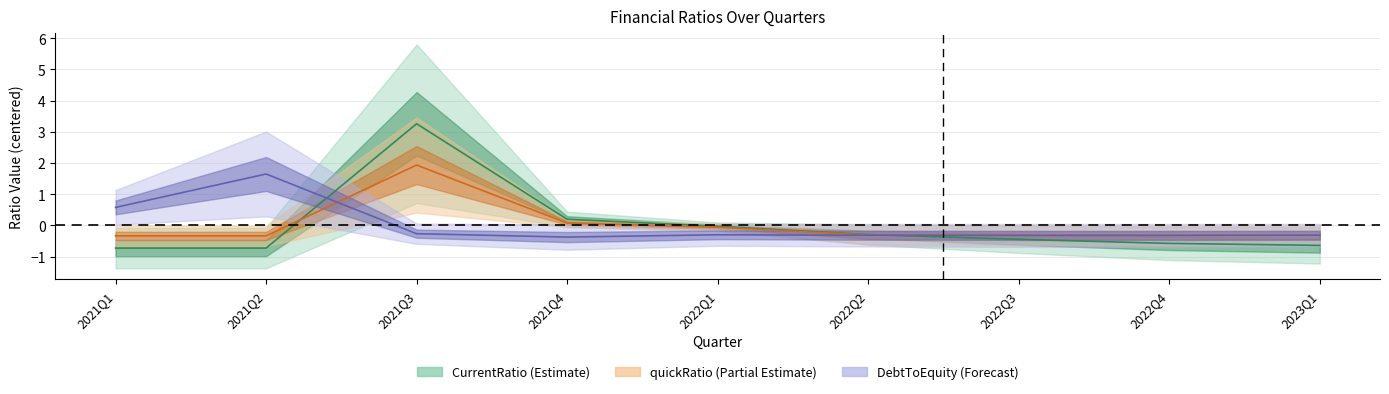

What is the sum of the DebtToEquity values at 2021Q1 and 2021Q2?

2.2